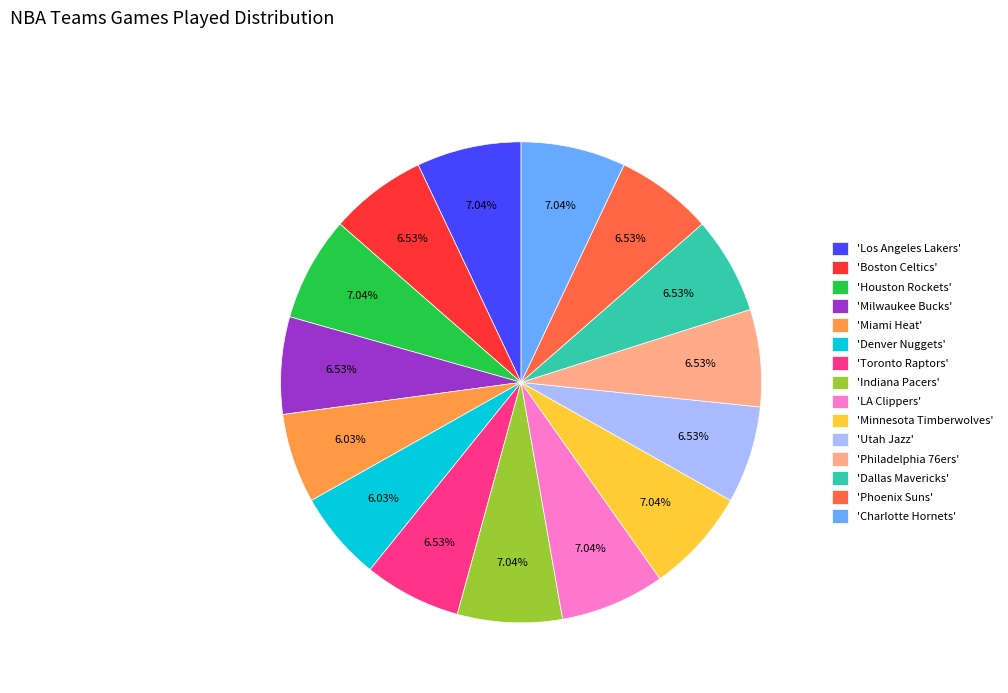

Is the sum of 'Philadelphia 76ers' and 'Utah Jazz' greater than half?

No